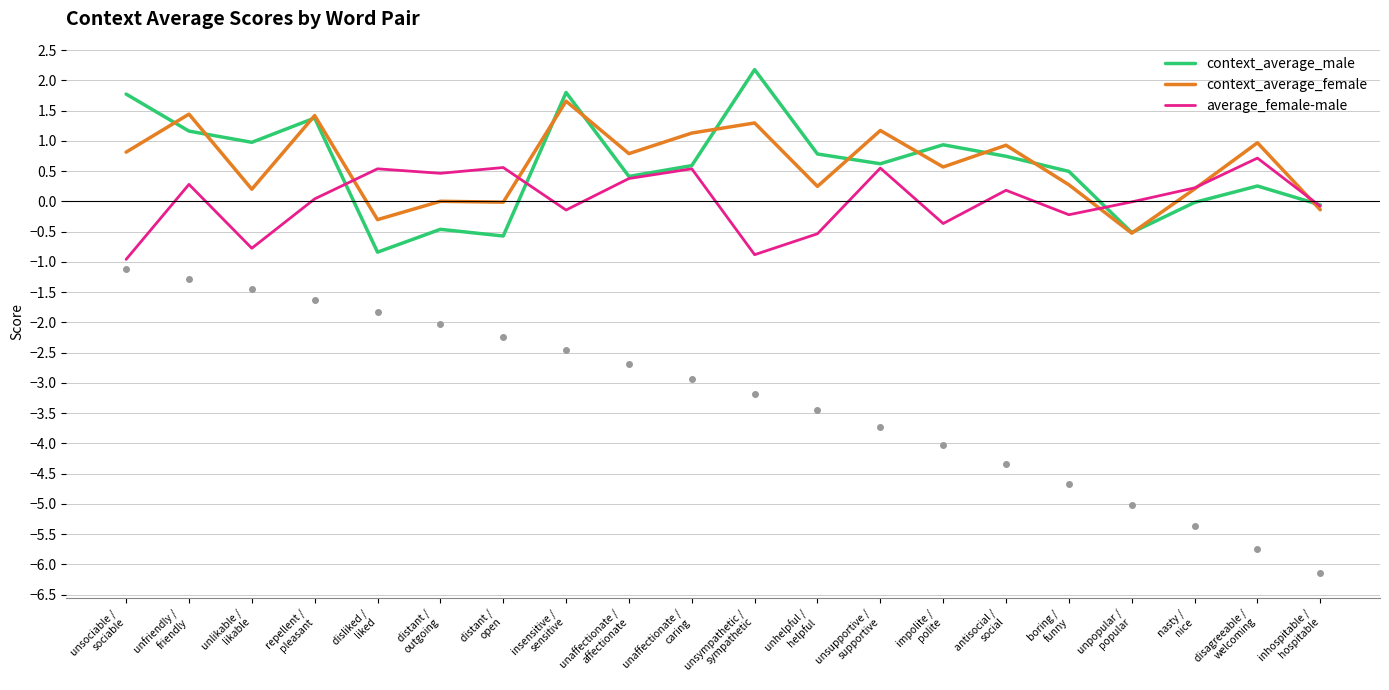

Rank the series by their maximum value, from highest to lowest.

context_average_male, context_average_female, average_female-male